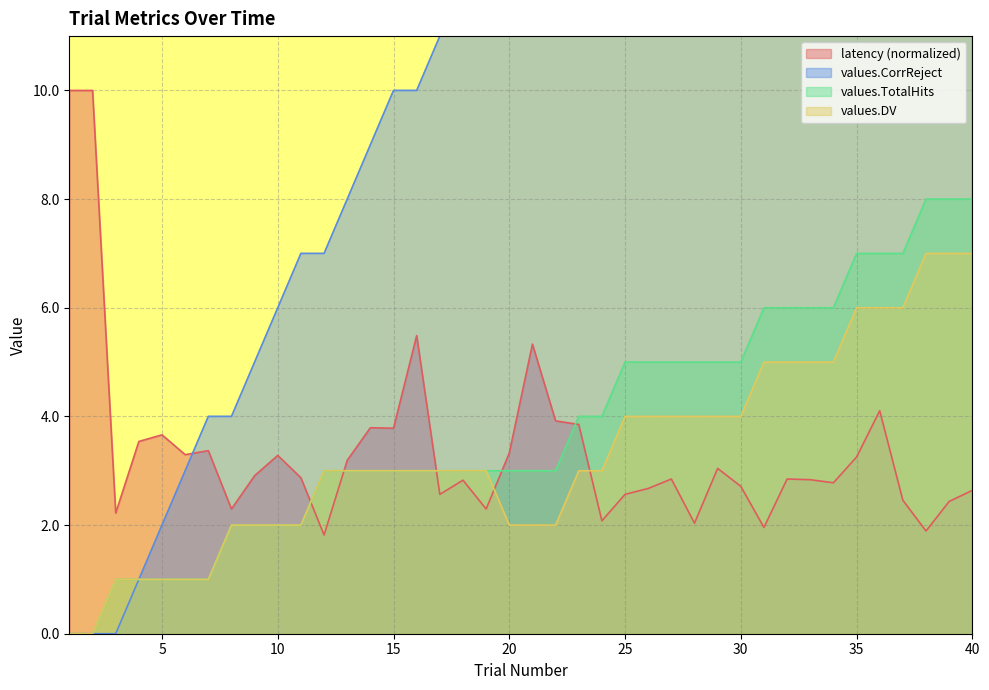

What is the difference between the second highest and second lowest values in the values.DV series?

7.0